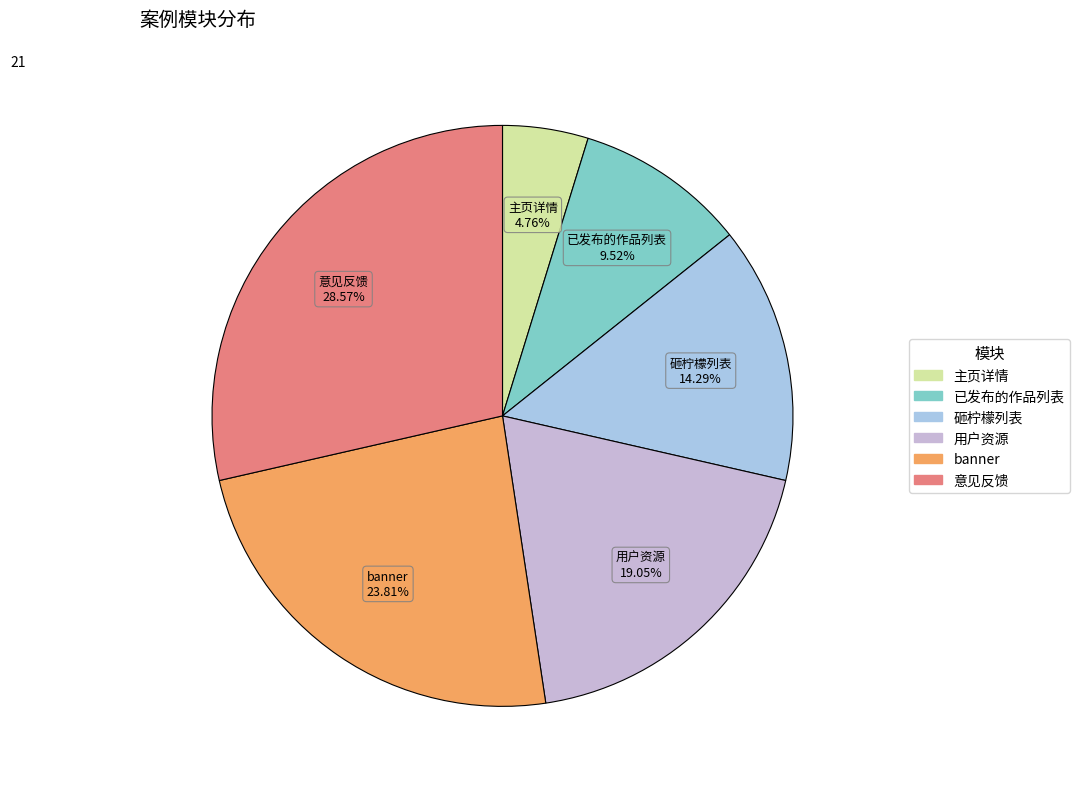

Is there any slice that represents more than half of the pie?

No